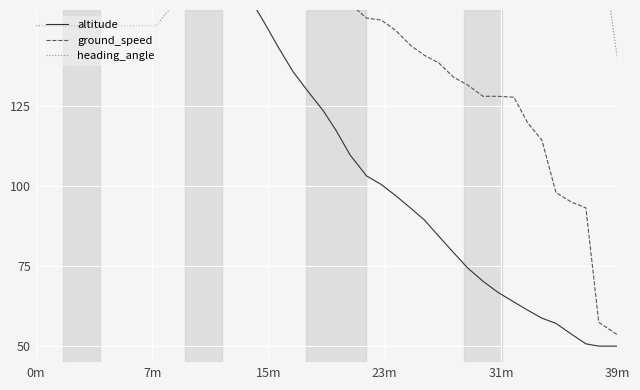

True or false: ground_speed has a value of 122.8 at 0m.

False